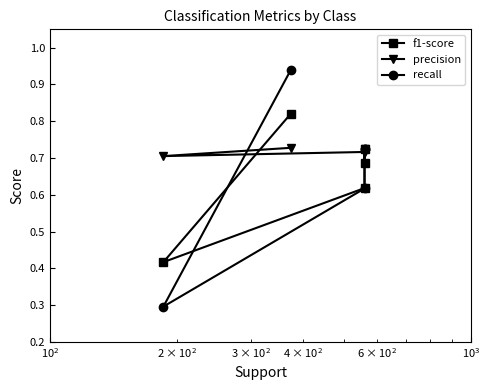

In recall, how many points are lower than both neighbors (excluding endpoints)?

1